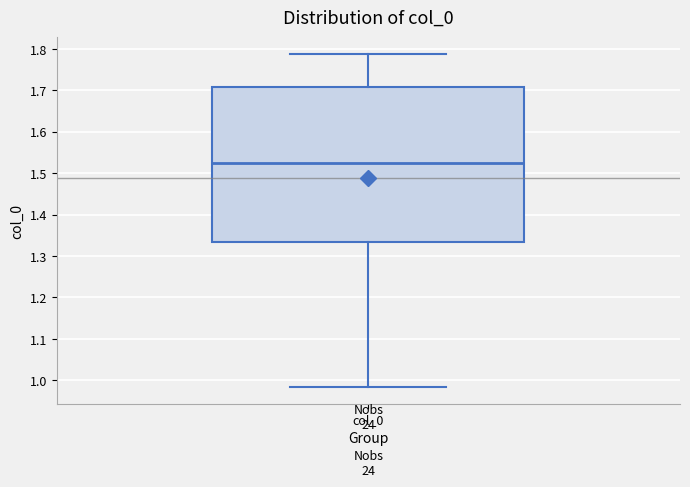

Where is the lower edge of the box for col_0 on the y-axis? The values are not printed on the chart, so give them approximately, as read against the axis.

1.33